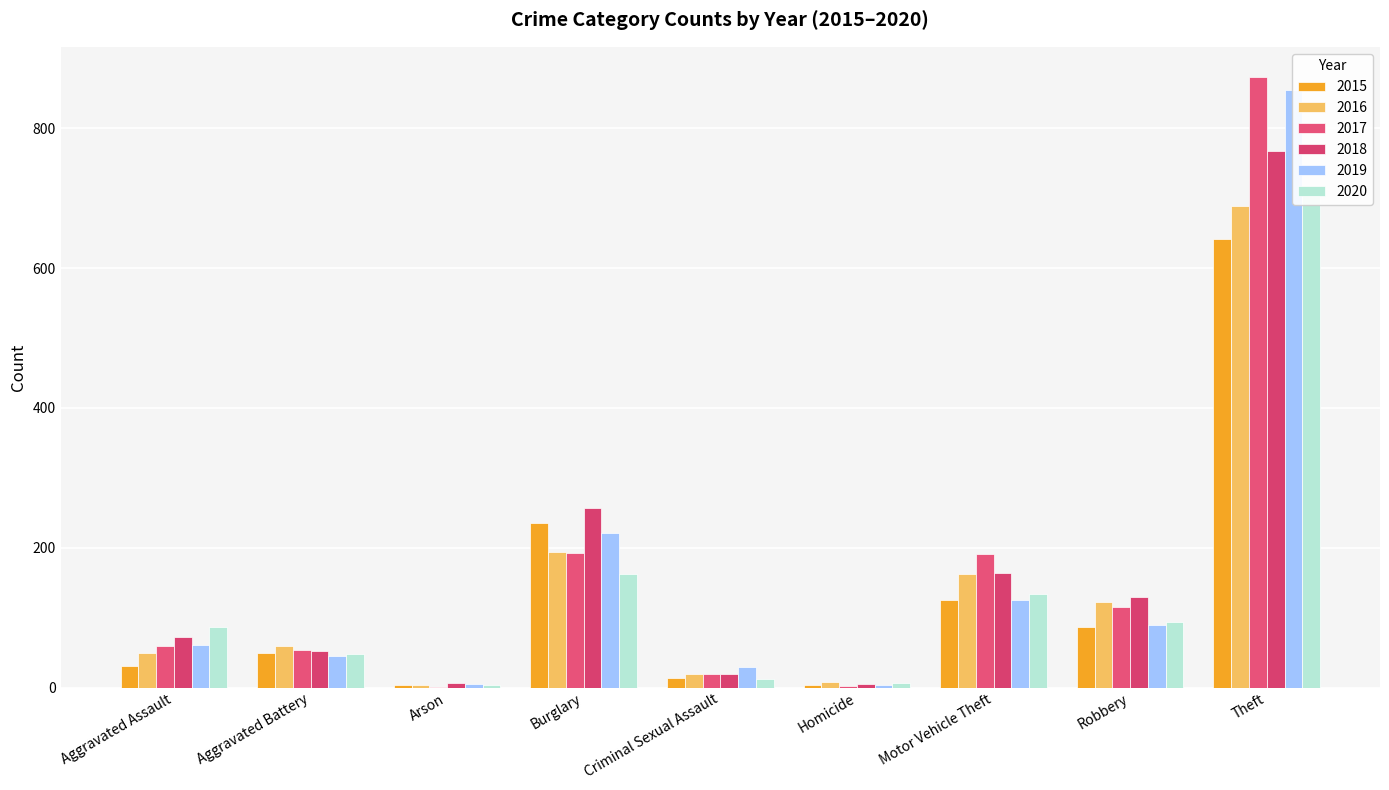

The 2016 series shows 50 at Aggravated Assault. True or false?

True